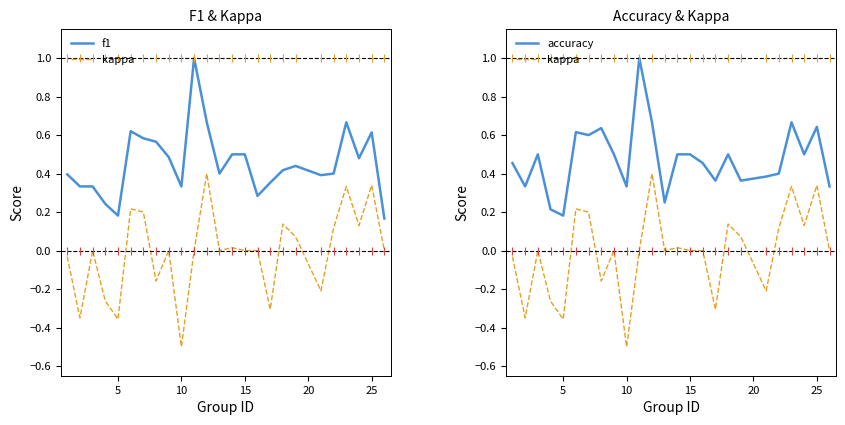

Which series has the largest Y range (max minus min)?

kappa